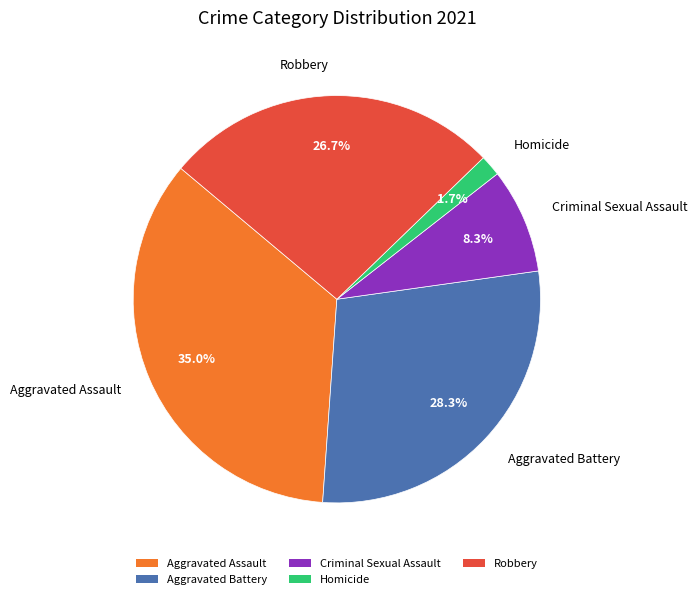

To the nearest percent, what percentage of the pie is Homicide?

2%